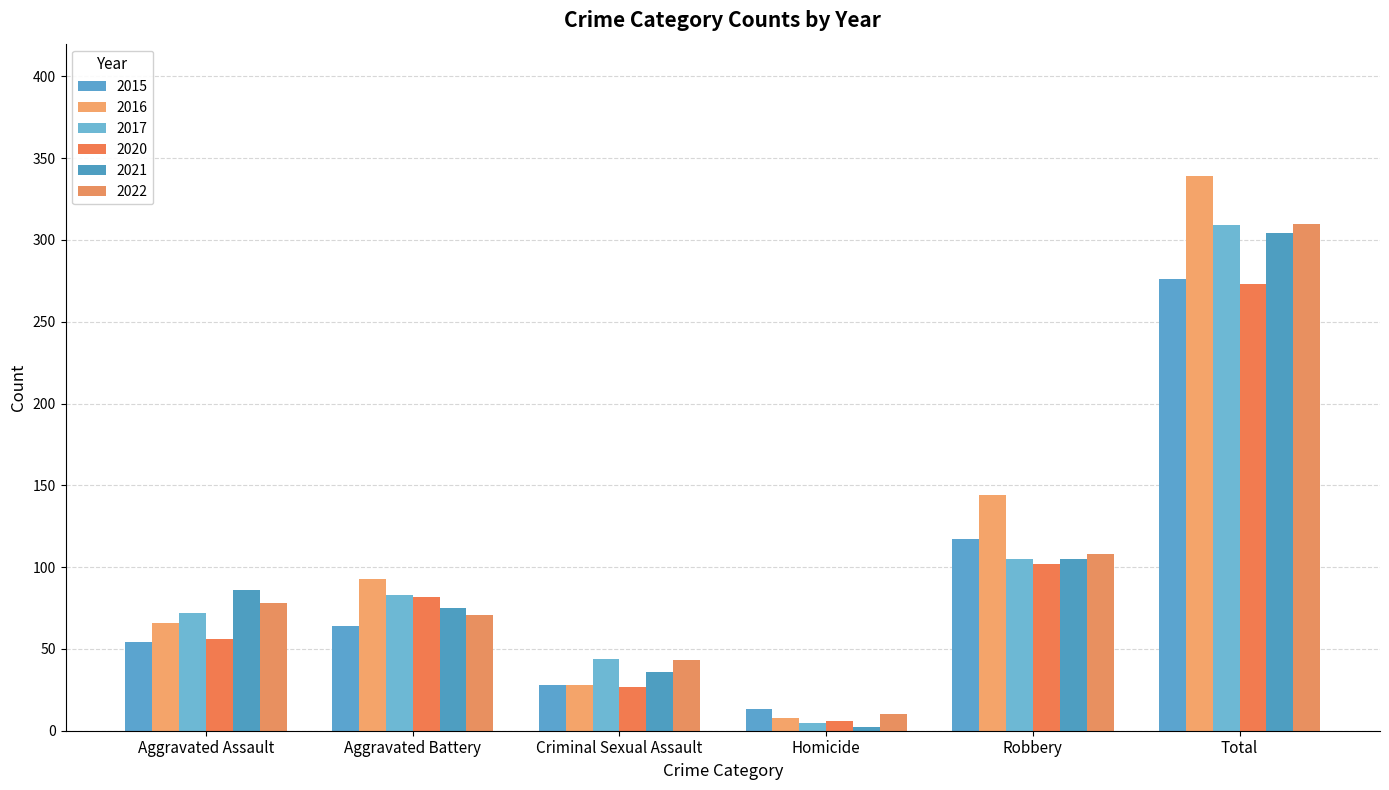

What is the sum of the 2022 values at Total and Aggravated Battery?

381